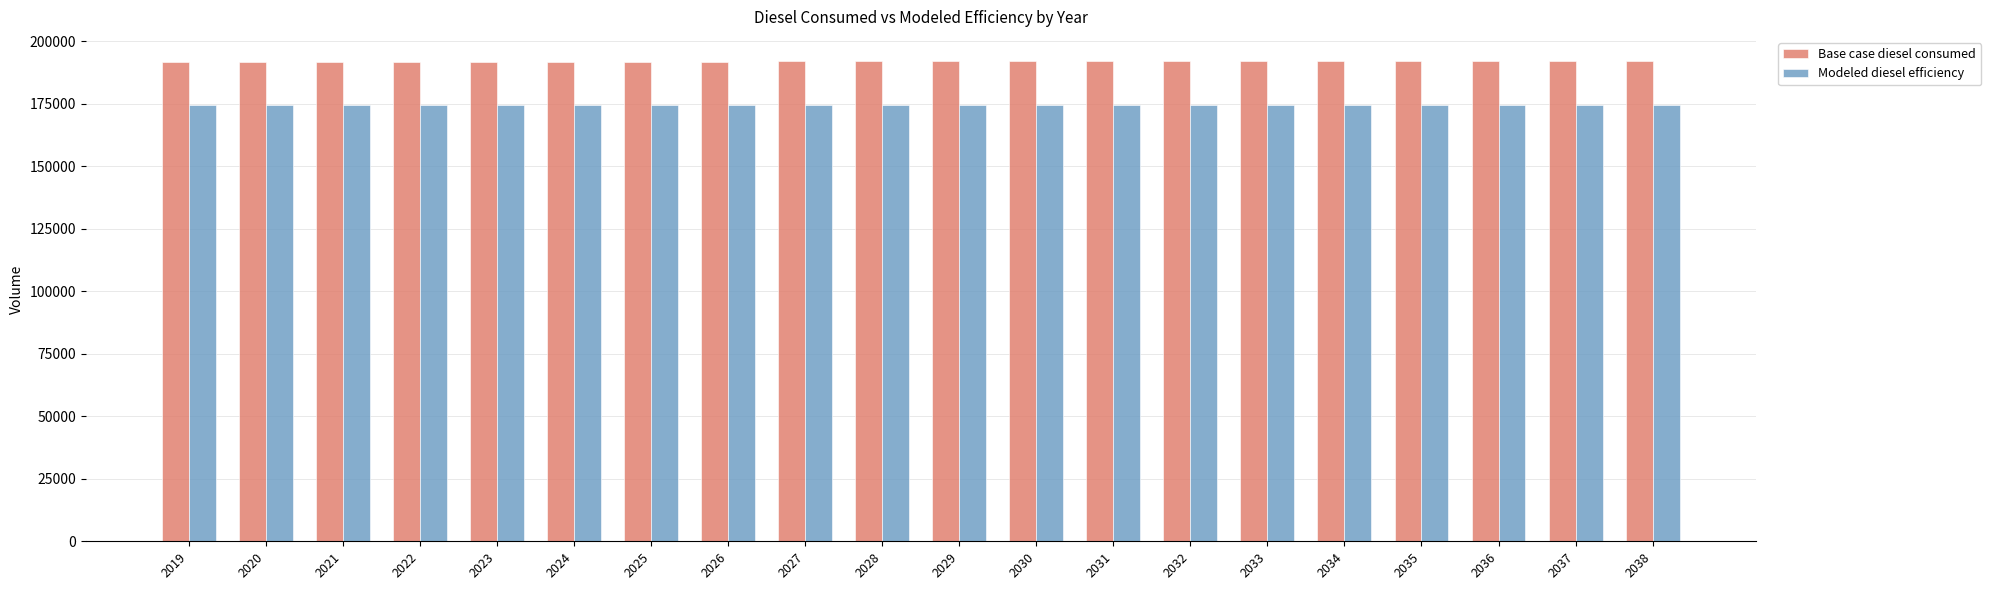

Which series has the largest total across all categories?

Base case diesel consumed